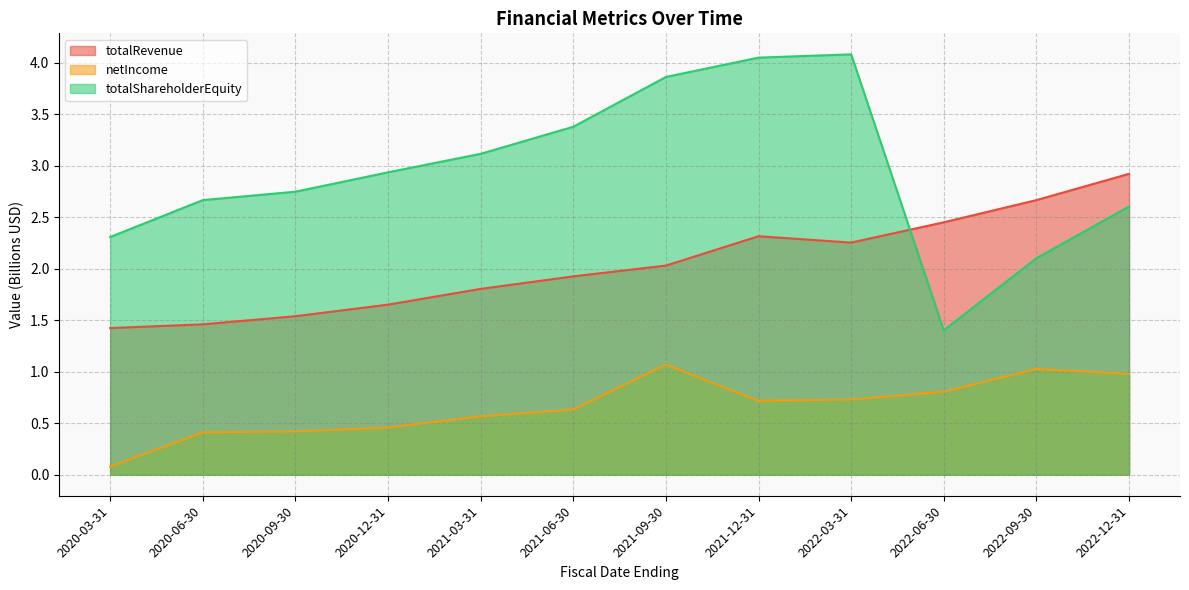

True or false: netIncome has more than 1 points higher than both neighbors.

True